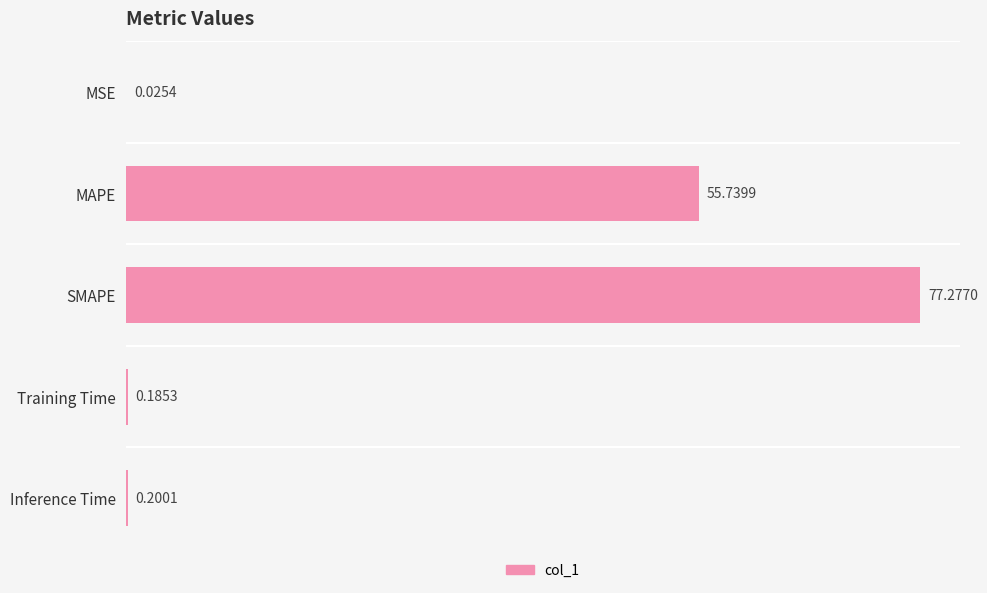

Between MSE and MAPE, which is larger?

MAPE